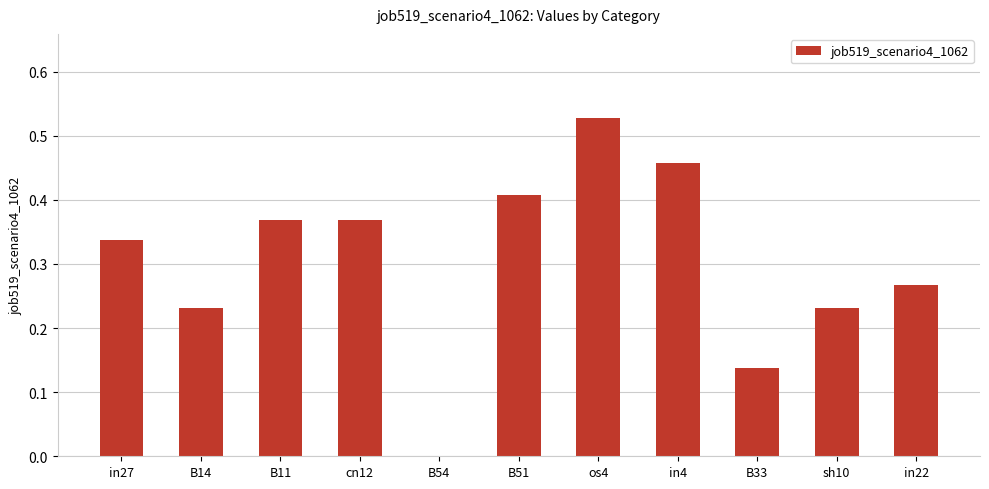

What is the change in value from B14 to B11?

+0.1